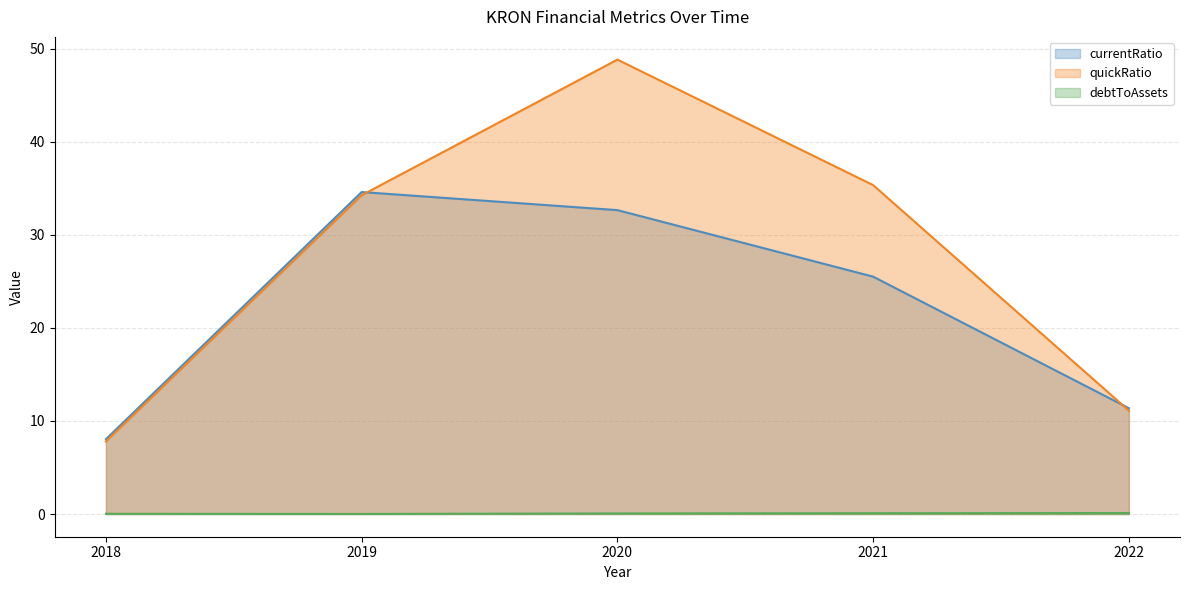

At which category does currentRatio reach its first local peak?

2019